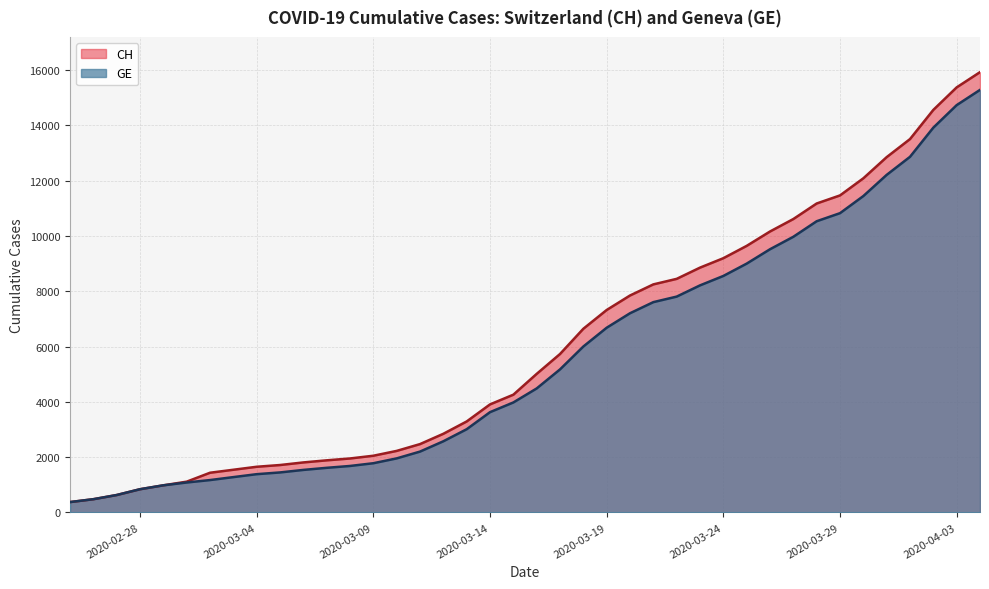

What is the minimum value shown in the chart?

375